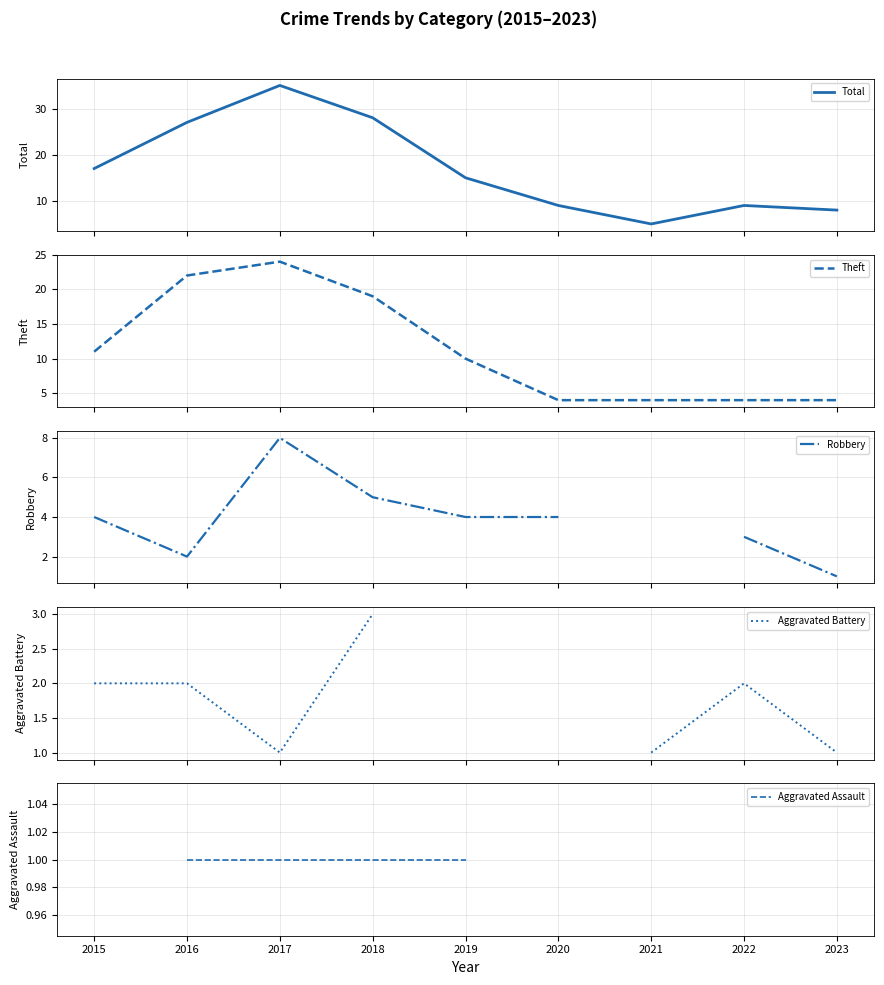

What is the approximate value of Total at 2016?

27.0